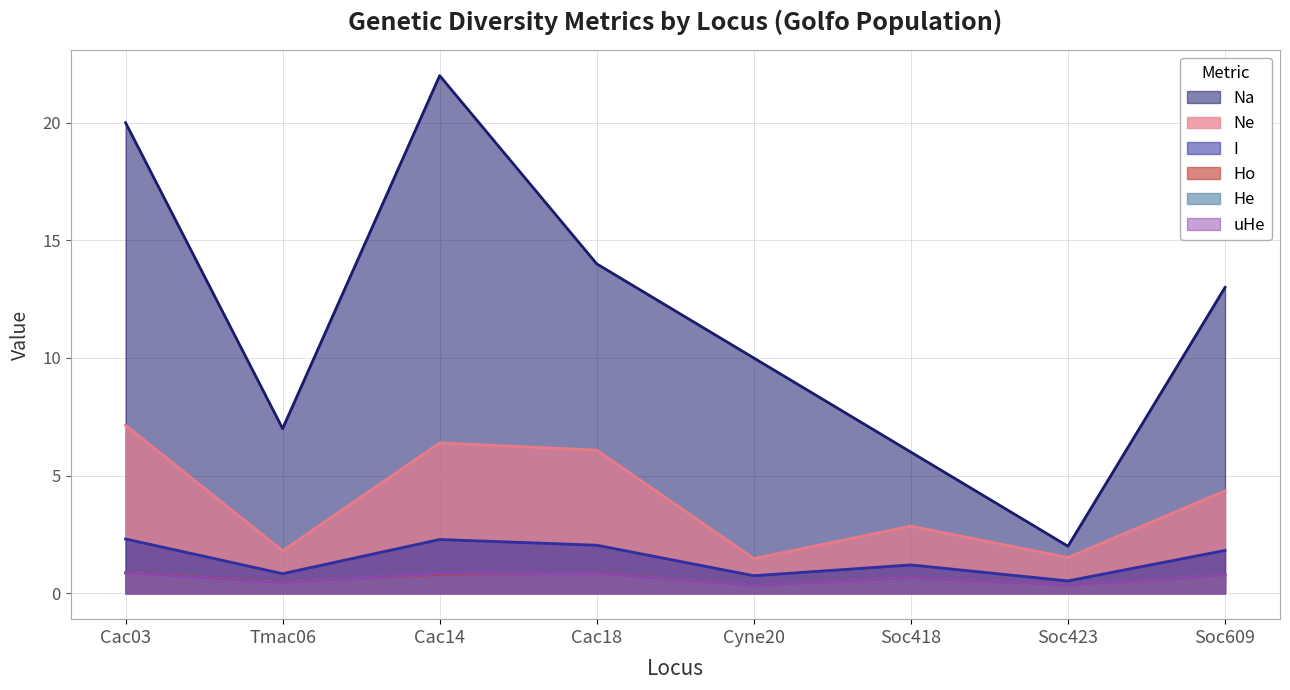

What is the label of the 4th point from the left?

Cac18